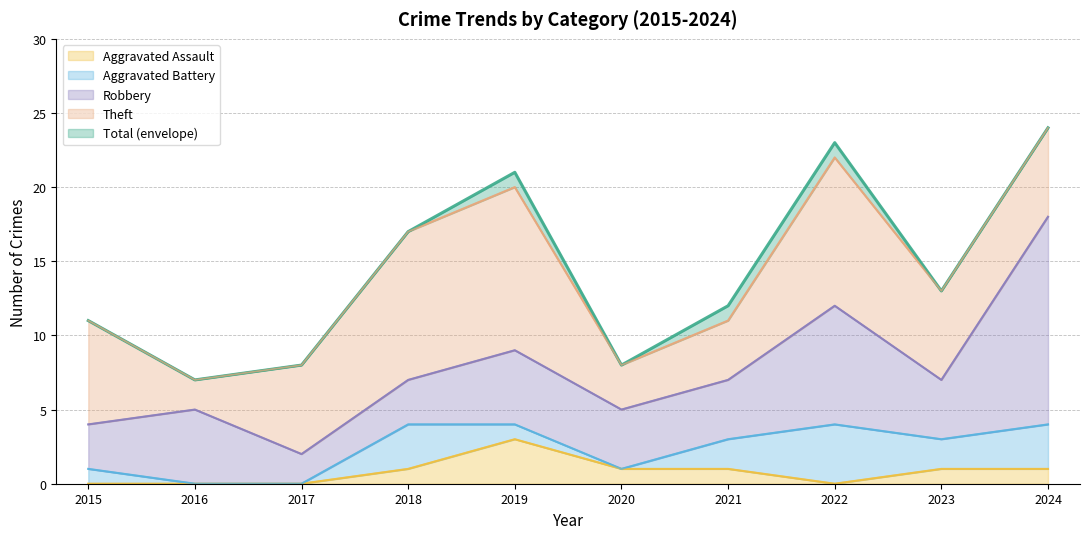

What is the value of the Theft point at the 4th from the left?

10